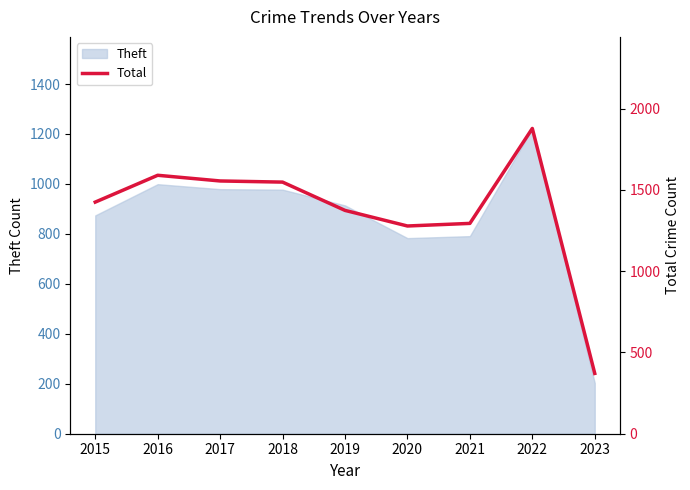

What is the minimum value shown in the chart?

371